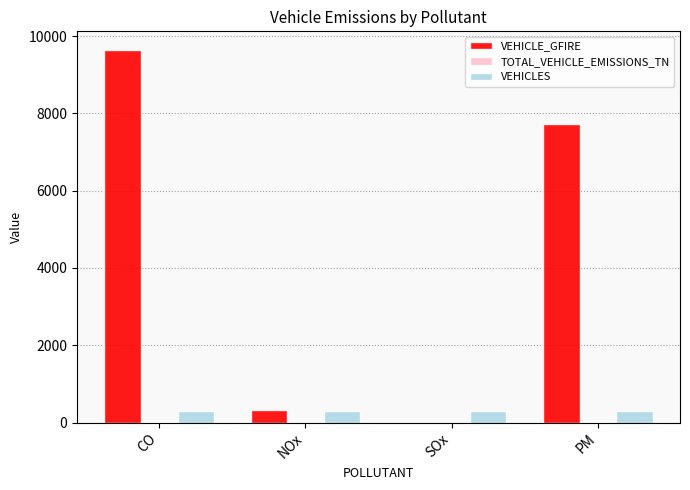

How many values in VEHICLE_GFIRE are above zero?

3